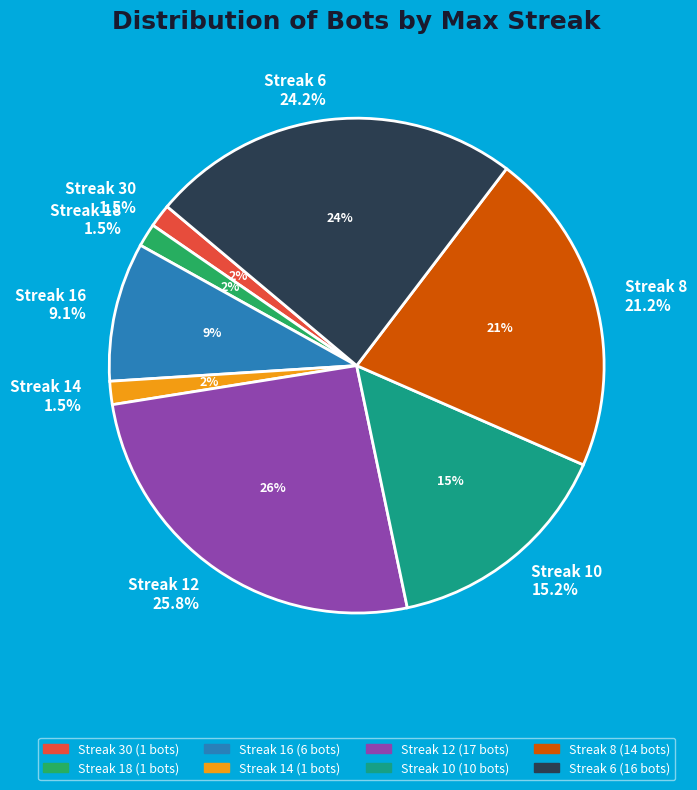

Which category has the biggest portion of the pie?

12